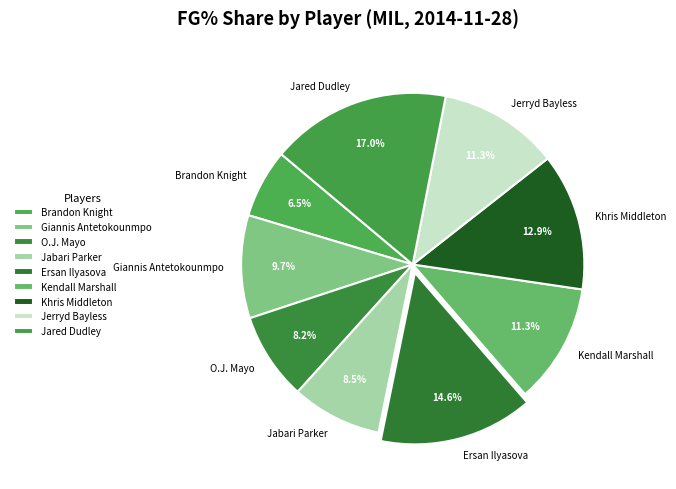

Do O.J. Mayo and Giannis Antetokounmpo together represent more than half of the pie?

No